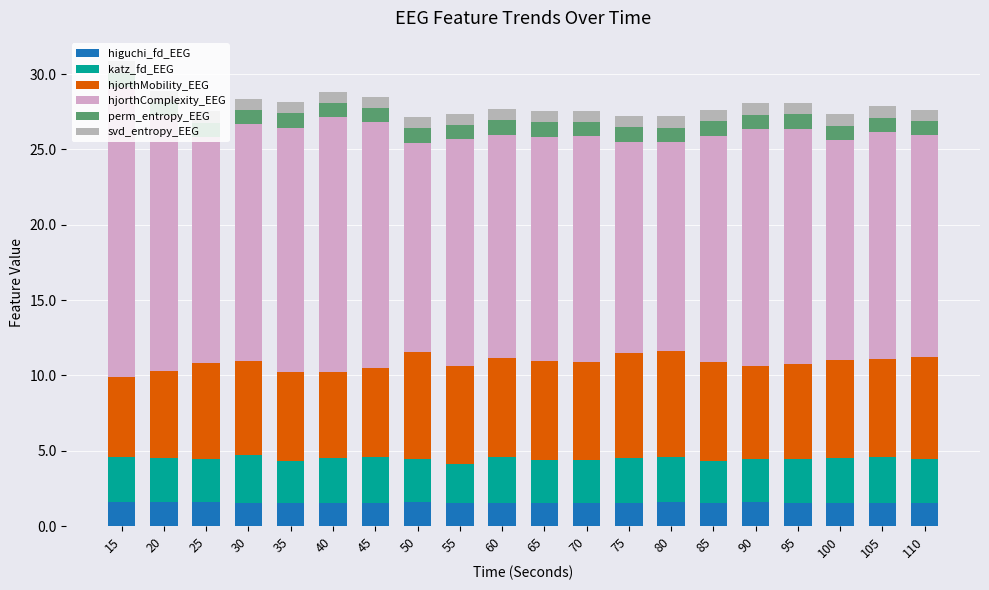

True or false: higuchi_fd_EEG has a value of 1.6 at 30.

True